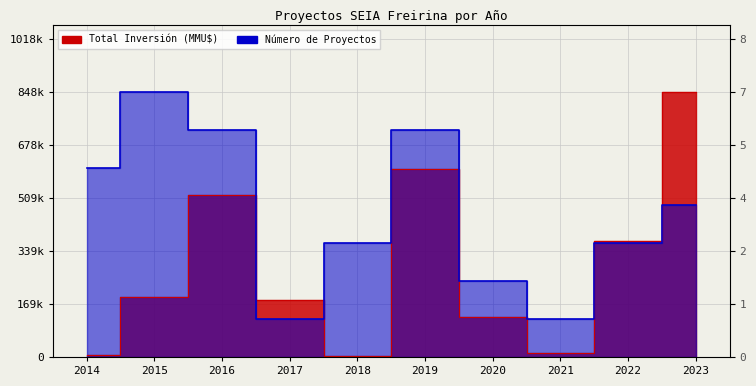

At which label does Número de Proyectos first exceed 484788?

2014